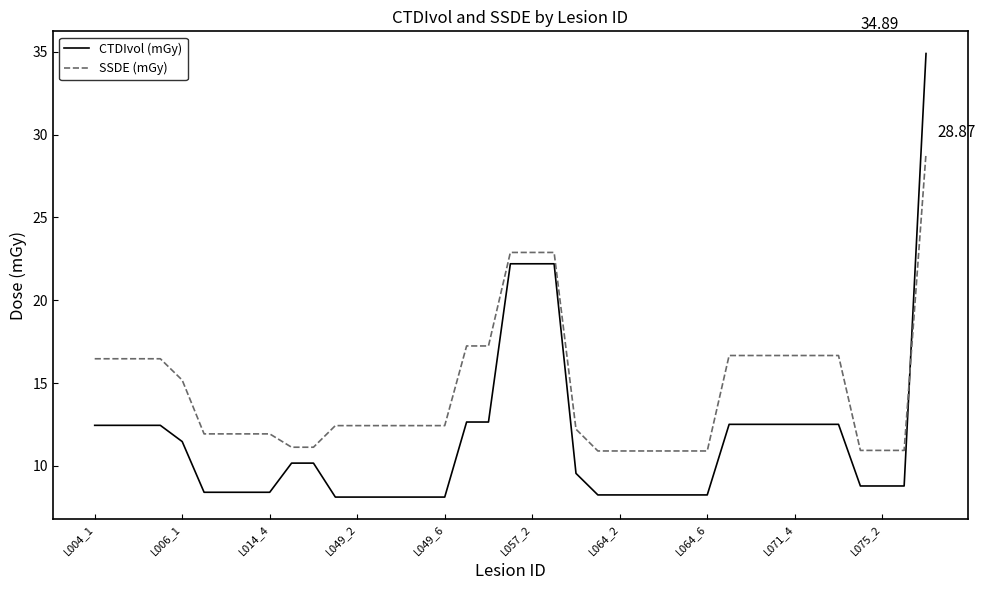

Rank the series by their maximum value, from highest to lowest.

CTDIvol (mGy), SSDE (mGy)